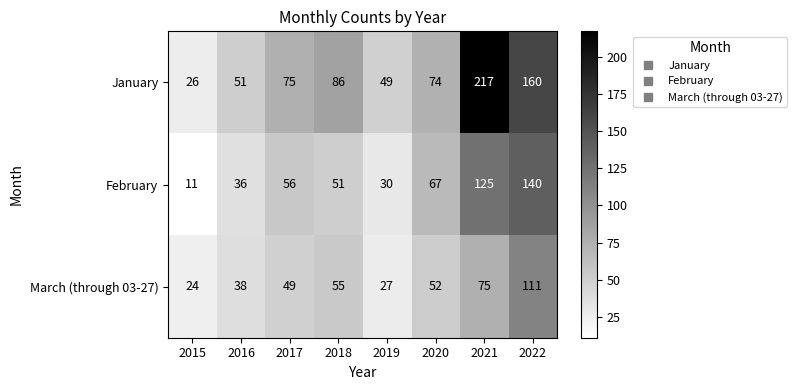

Reading left to right, transcribe all the data shown in this chart.

January: 26	51	75	86	49	74	217	160
February: 11	36	56	51	30	67	125	140
March (through 03-27): 24	38	49	55	27	52	75	111